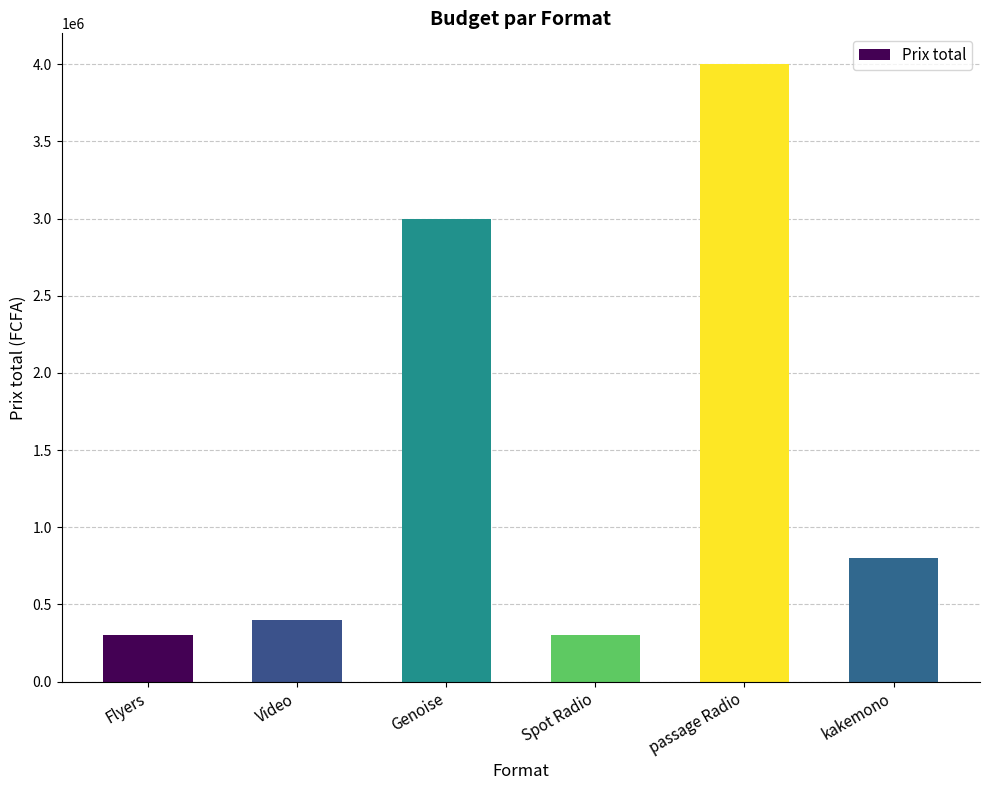

The chart shows a value of 4000000 at passage Radio. True or false?

True